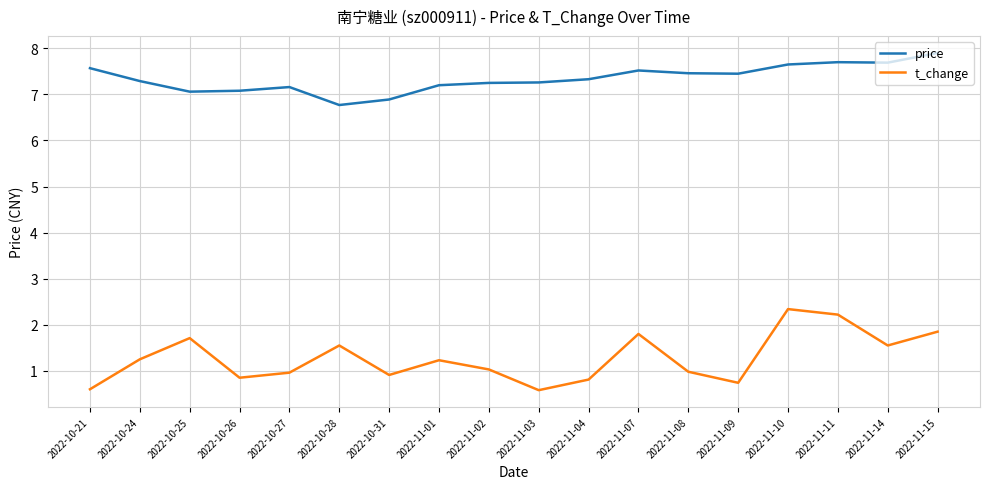

At which category does the chart reach its peak across all series?

2022-11-15